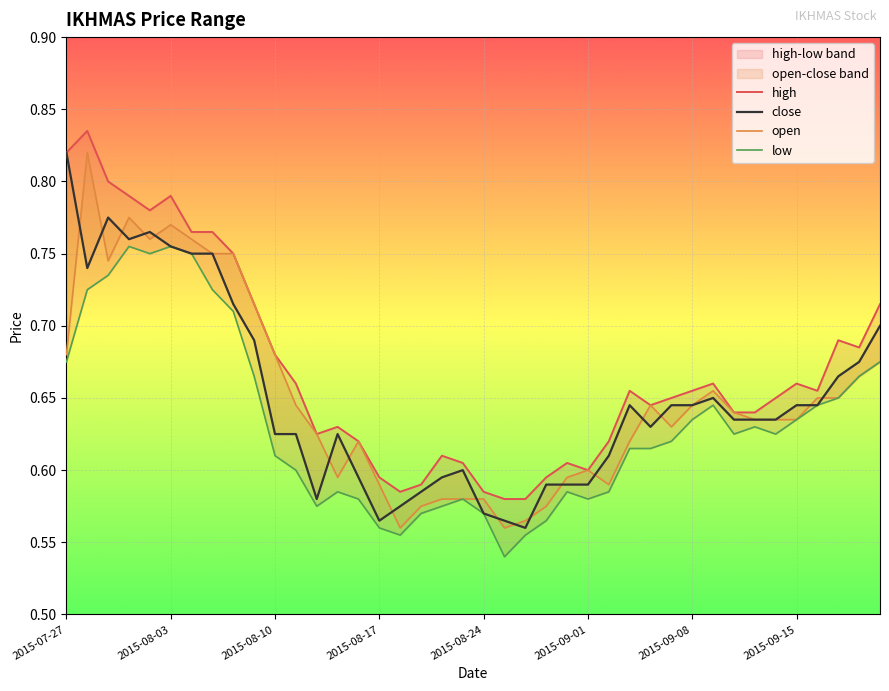

What position from the left is 2015-09-15?

8